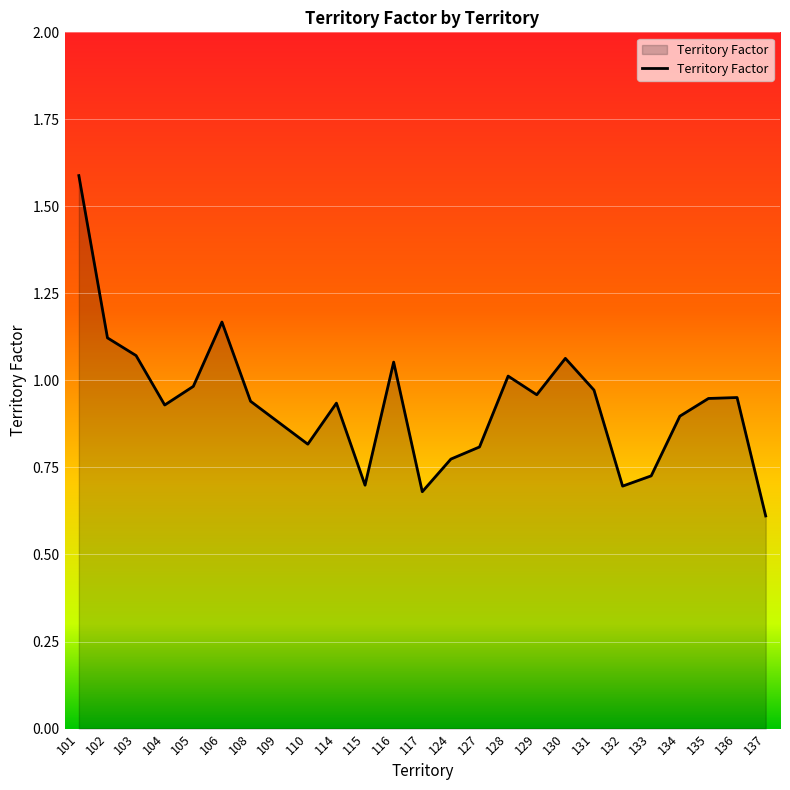

Is it true that the value at 101 is 1.6?

True